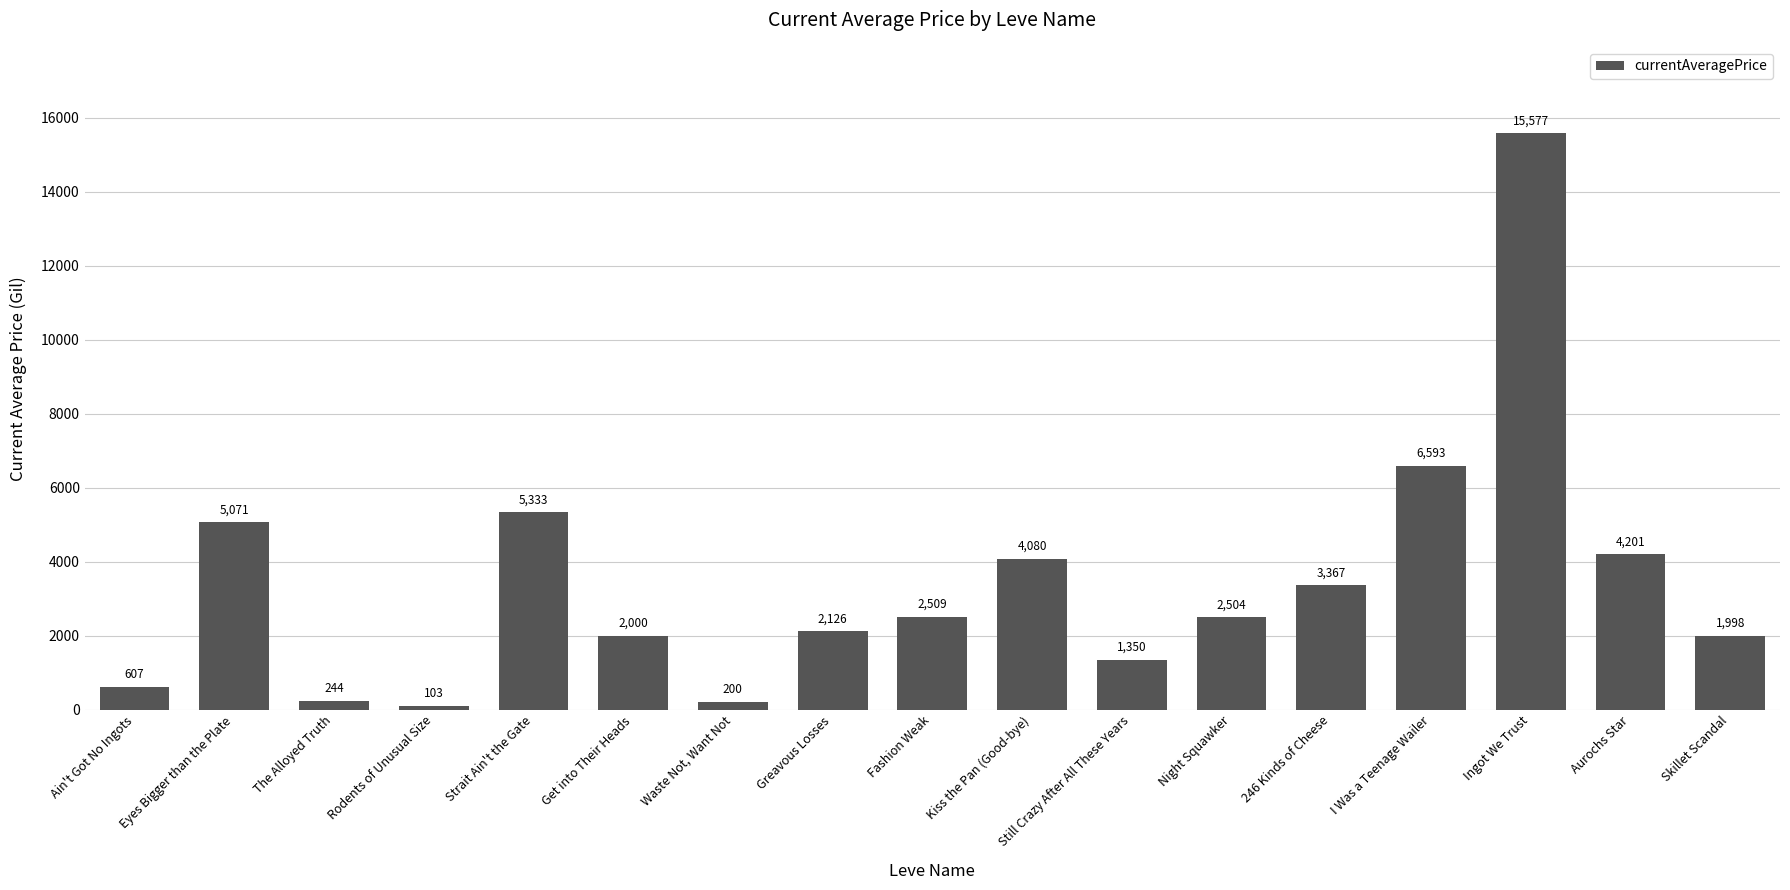

Rank the categories by value from lowest to highest.

Rodents of Unusual Size, Waste Not, Want Not, The Alloyed Truth, Ain't Got No Ingots, Still Crazy After All These Years, Skillet Scandal, Get into Their Heads, Greavous Losses, Night Squawker, Fashion Weak, 246 Kinds of Cheese, Kiss the Pan (Good-bye), Aurochs Star, Eyes Bigger than the Plate, Strait Ain't the Gate, I Was a Teenage Wailer, Ingot We Trust